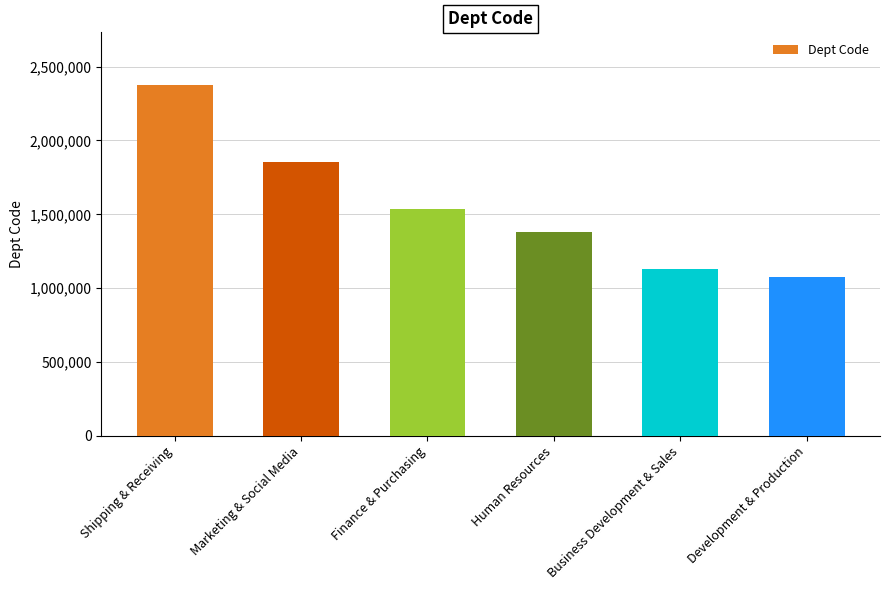

List the labels in order of value, smallest first.

Development & Production, Business Development & Sales, Human Resources, Finance & Purchasing, Marketing & Social Media, Shipping & Receiving